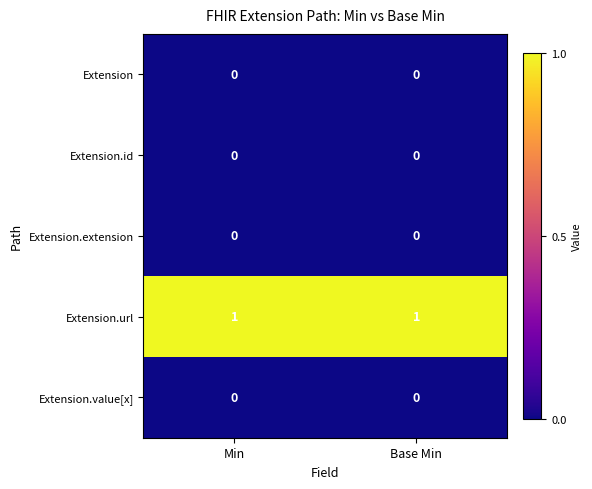

Is the value of Extension.extension at Base Min greater than the value of Extension.url at Base Min?

No